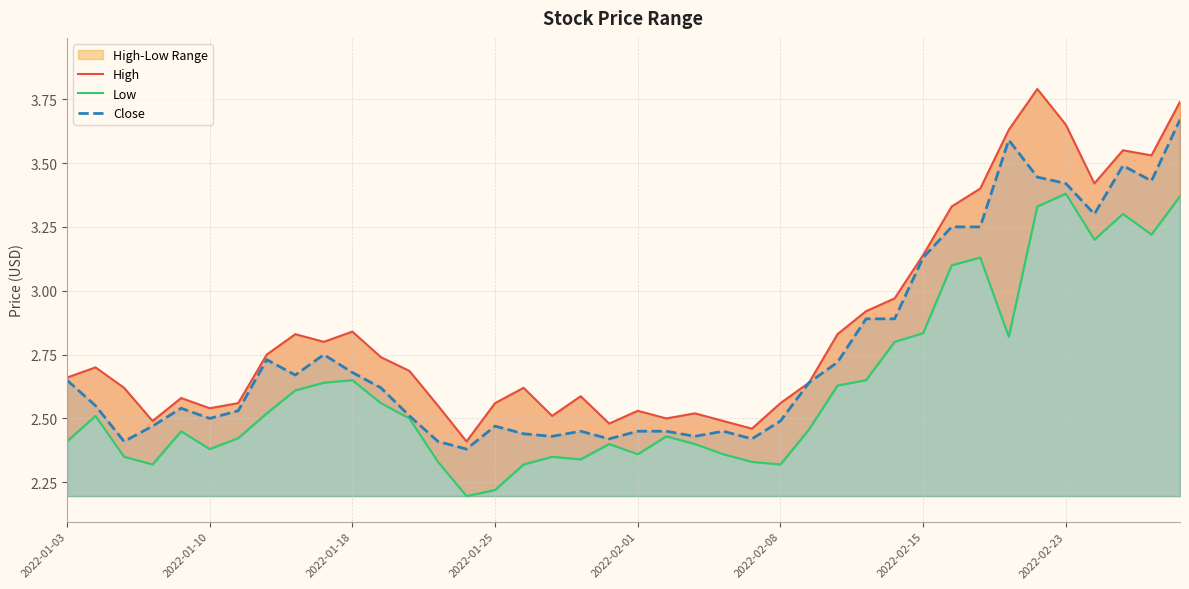

True or false: Close has a value of 2.7 at 2022-01-18.

True